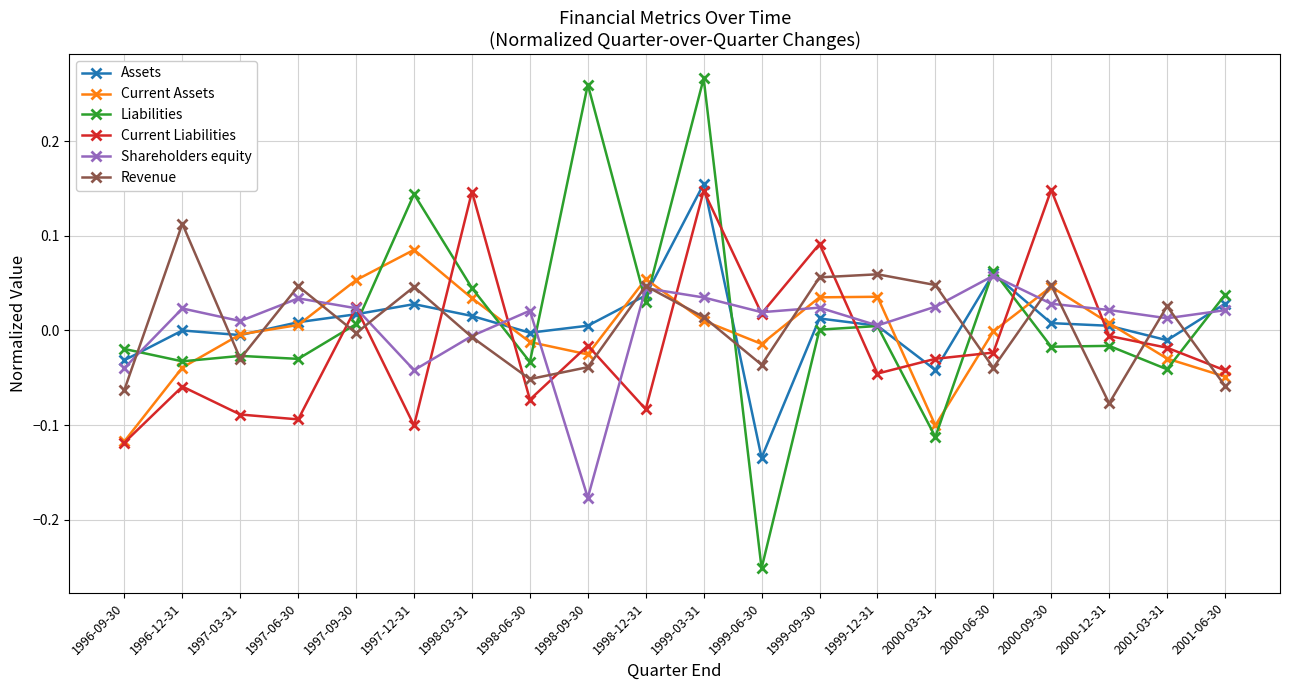

What is the label of the 3rd point from the right?

2000-12-31